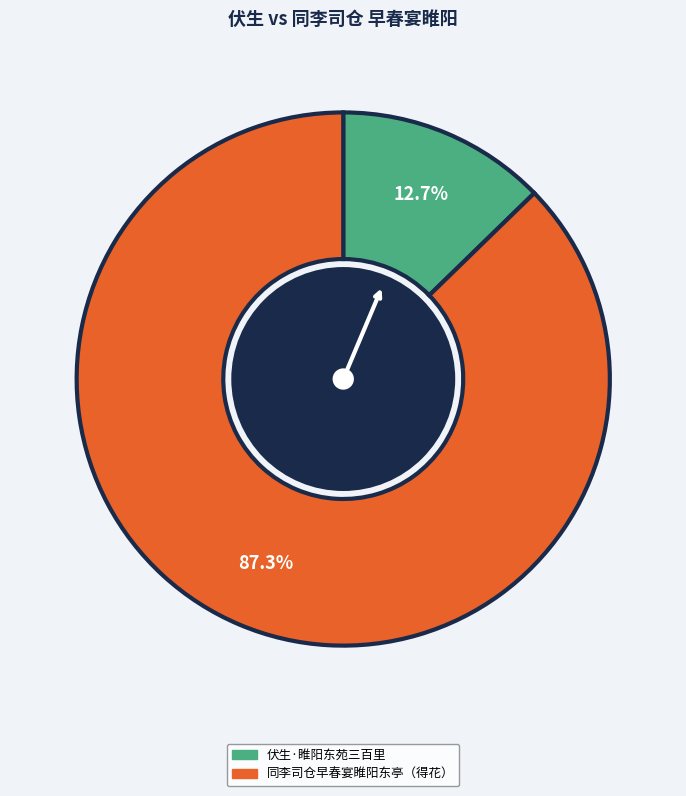

Is there a majority slice in this chart?

Yes